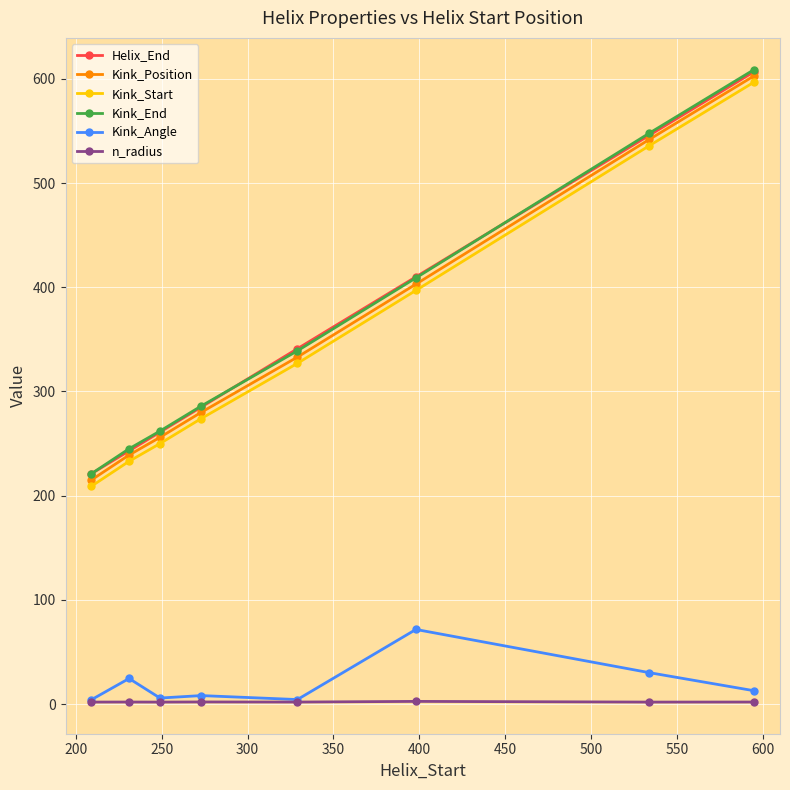

True or false: Kink_Angle and Kink_Position intersect in this chart.

False